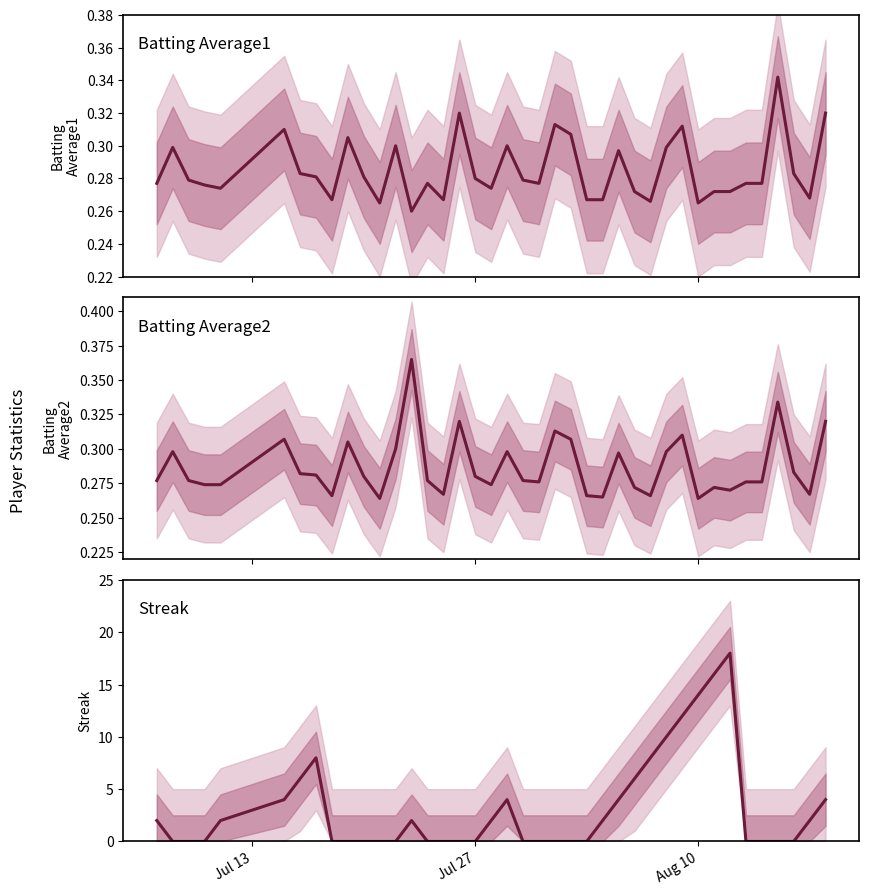

What is the difference between the maximum and second lowest values in the Batting Average2 series?

0.1